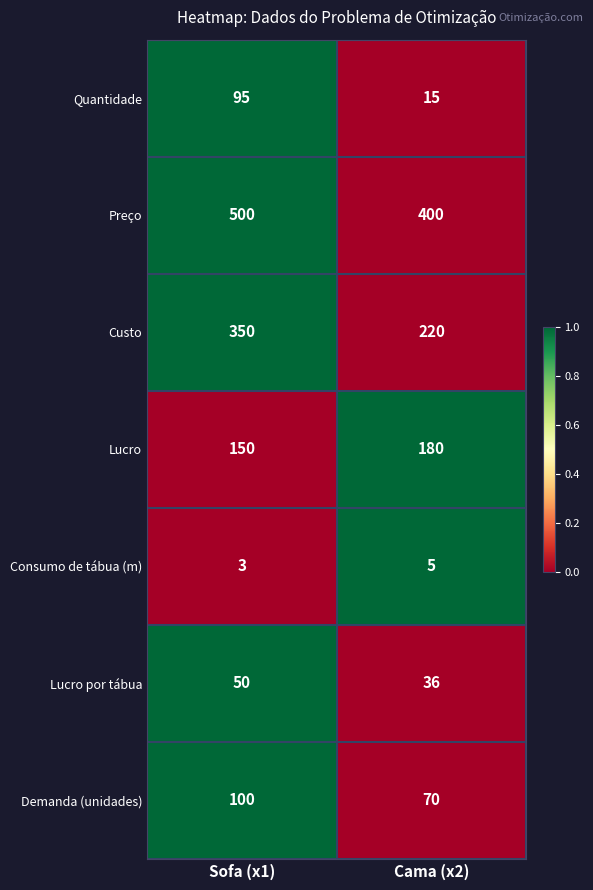

Is it true that Quantidade equals 95 at Sofa (x1)?

True